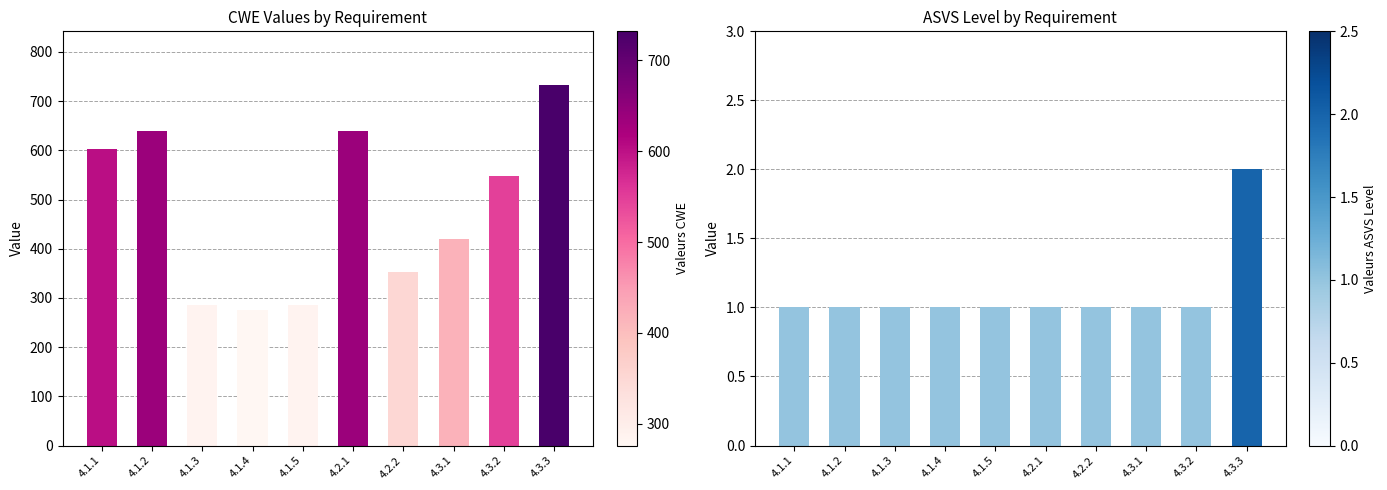

How many data points does each series have?

10